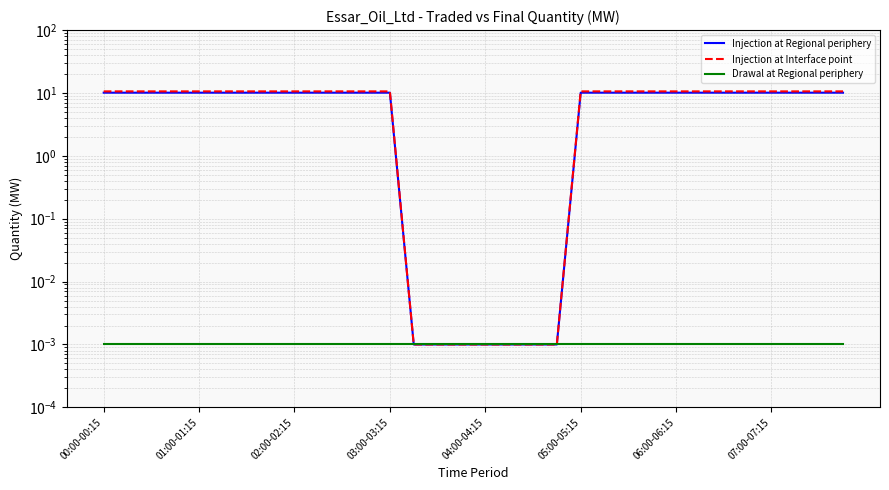

Count the number of categories in the chart.

32